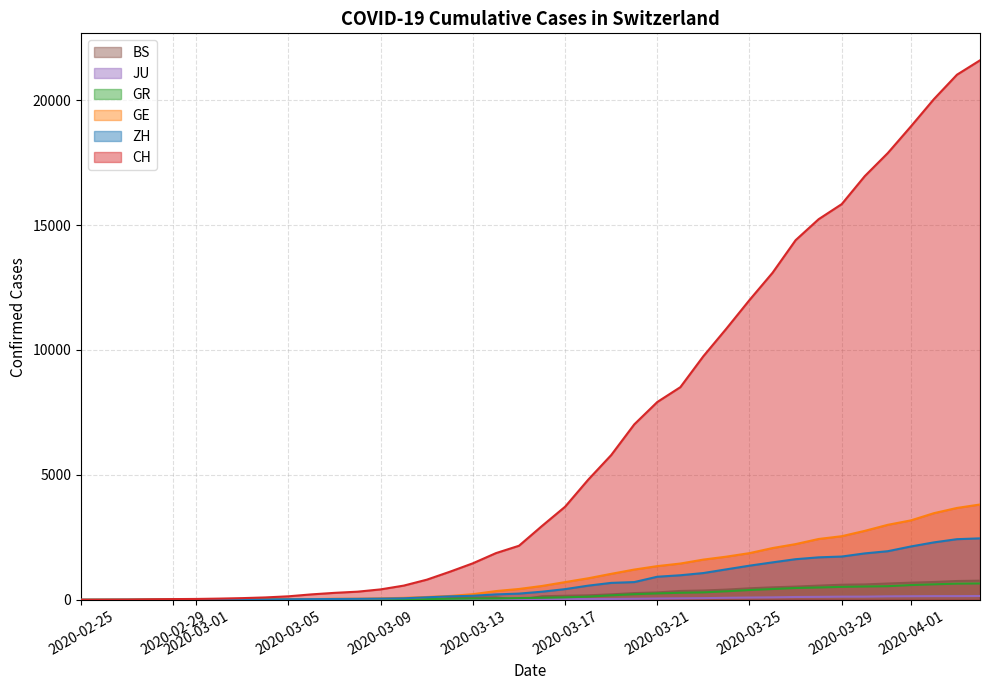

At which label does CH reach its minimum?

2020-02-25